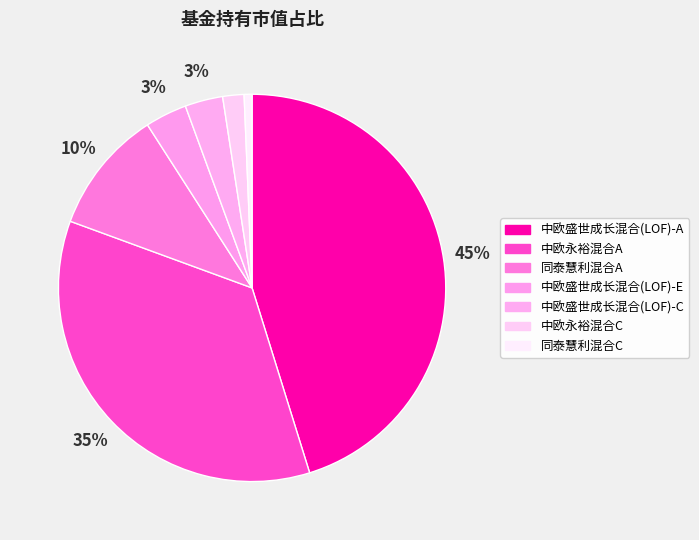

To the nearest percent, what is the average slice percentage?

14%